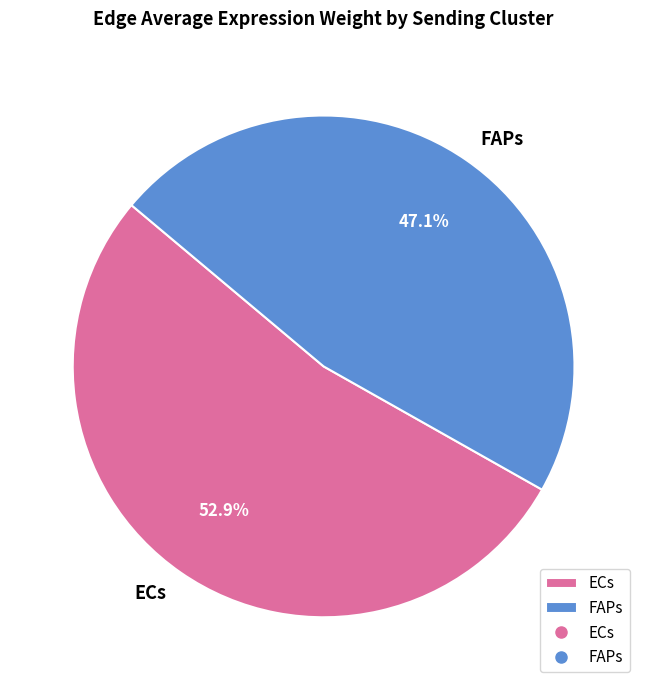

What is the majority slice?

ECs